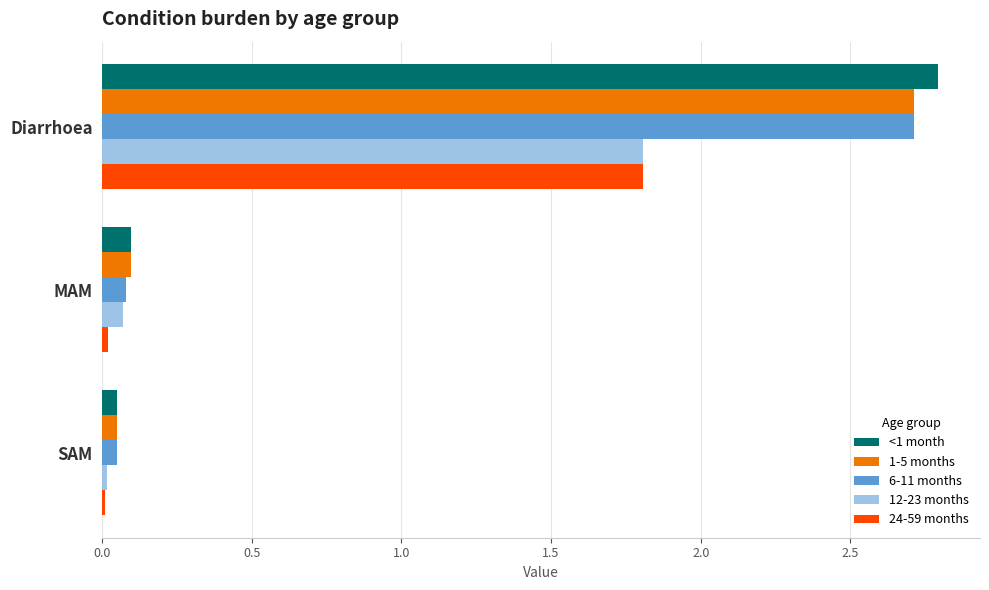

What is the sum of all 6-11 months values?

2.8